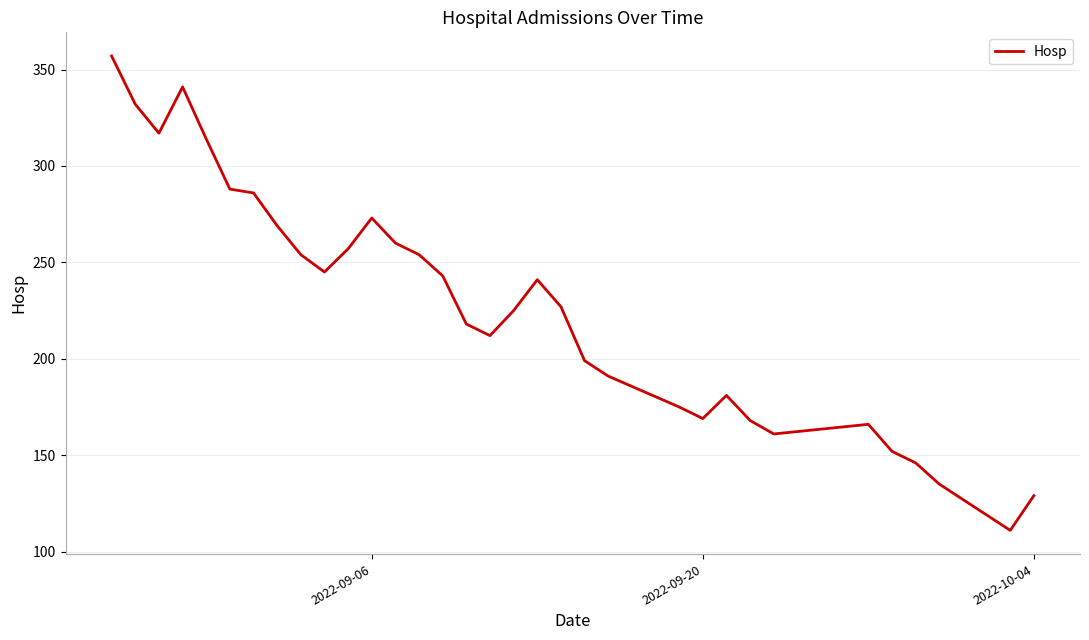

What is the difference between the maximum and minimum values?

246